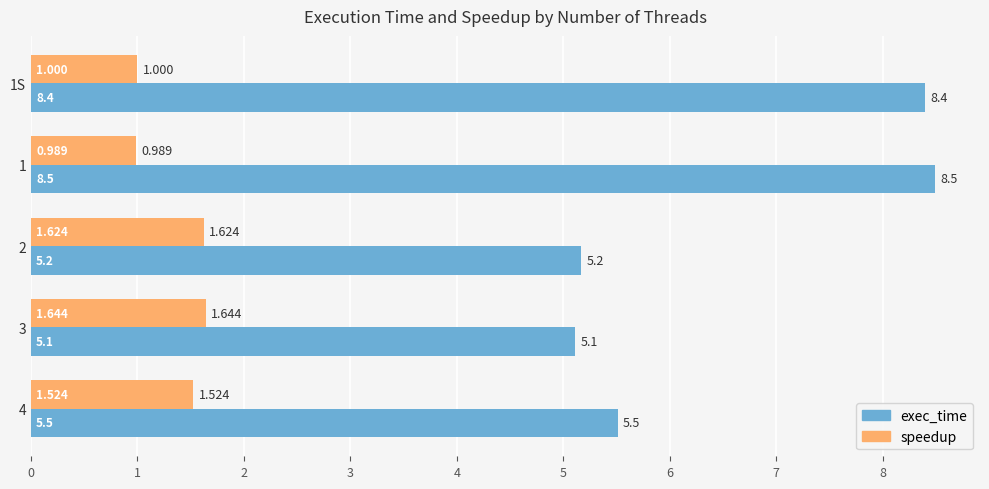

The speedup series shows 1.0 at 1. True or false?

True